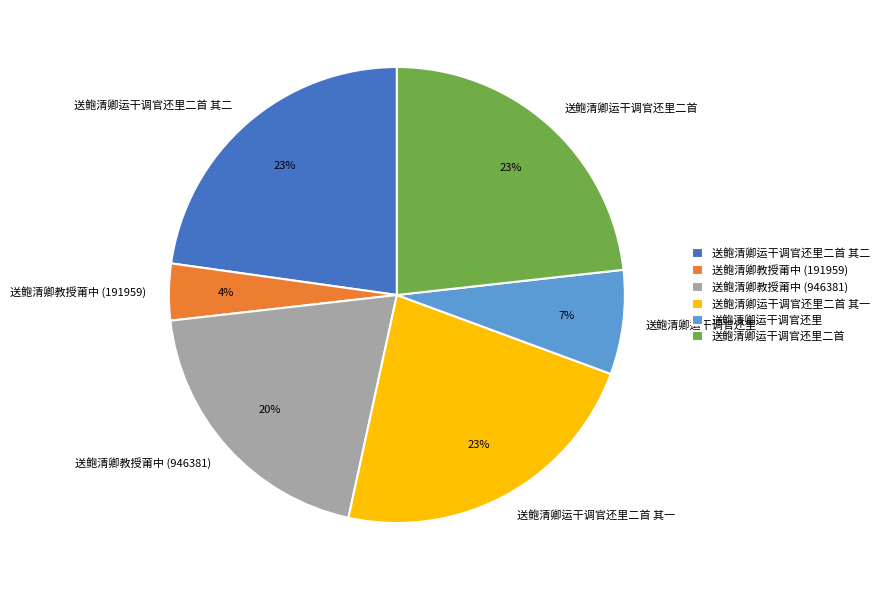

Is it true that 送鲍清卿运干调官还里二首 其二 is 23% of the pie?

True